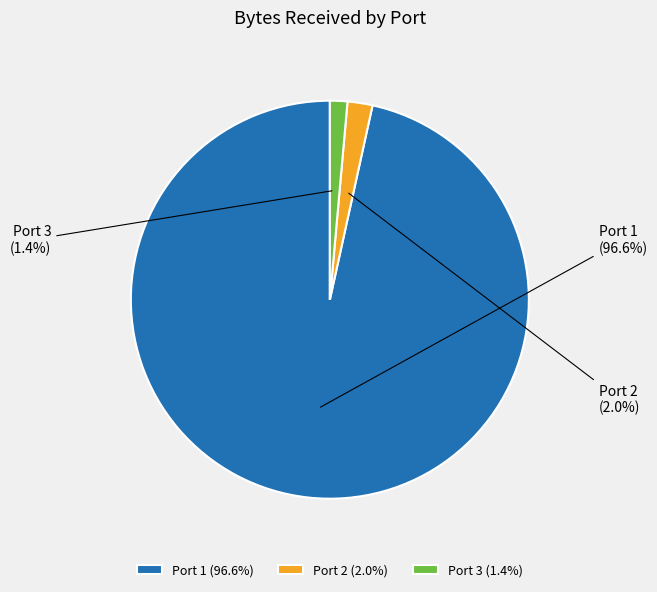

Rank the categories by value from lowest to highest.

Port 3, Port 2, Port 1